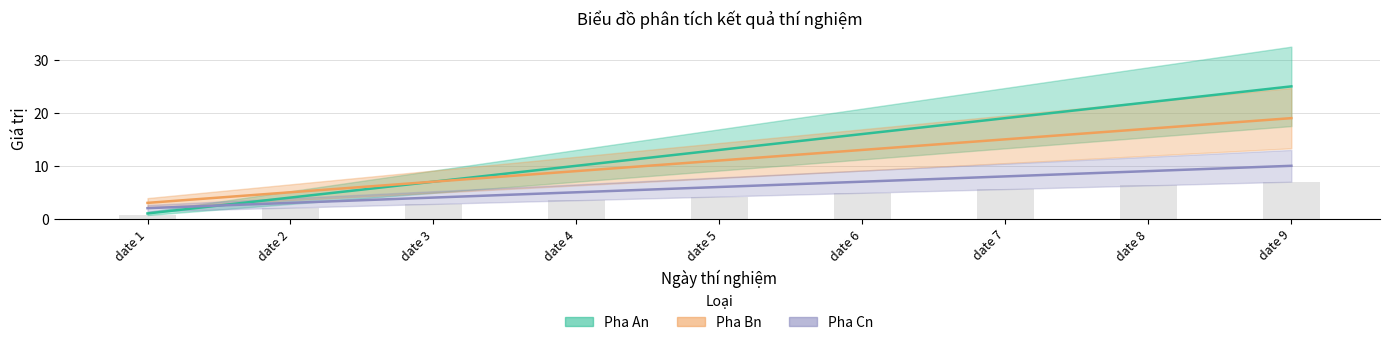

List the labels in order of Pha Cn value, smallest first.

date 1, date 2, date 3, date 4, date 5, date 6, date 7, date 8, date 9